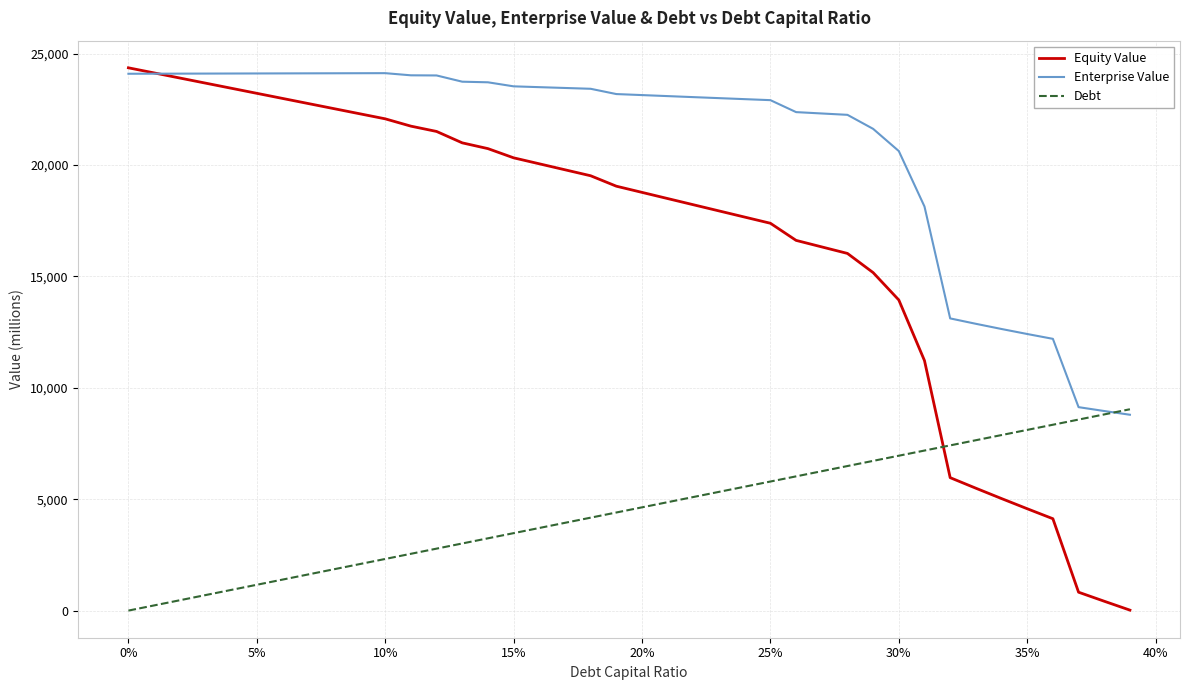

List the series in order of their overall mean, lowest first.

Debt, Equity Value, Enterprise Value